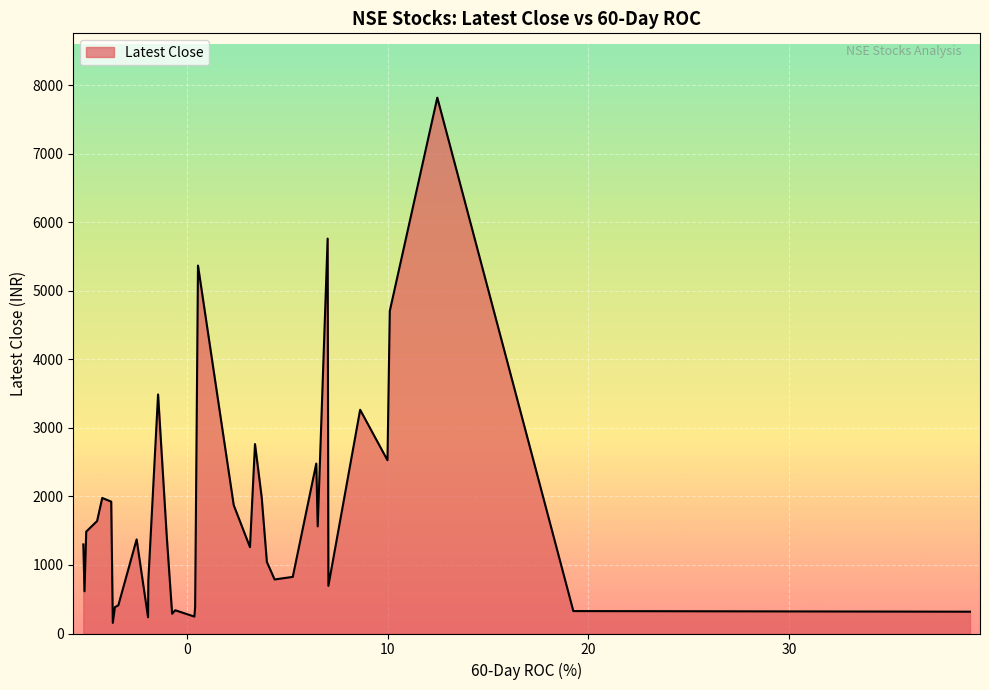

What is the smallest value displayed?

155.3